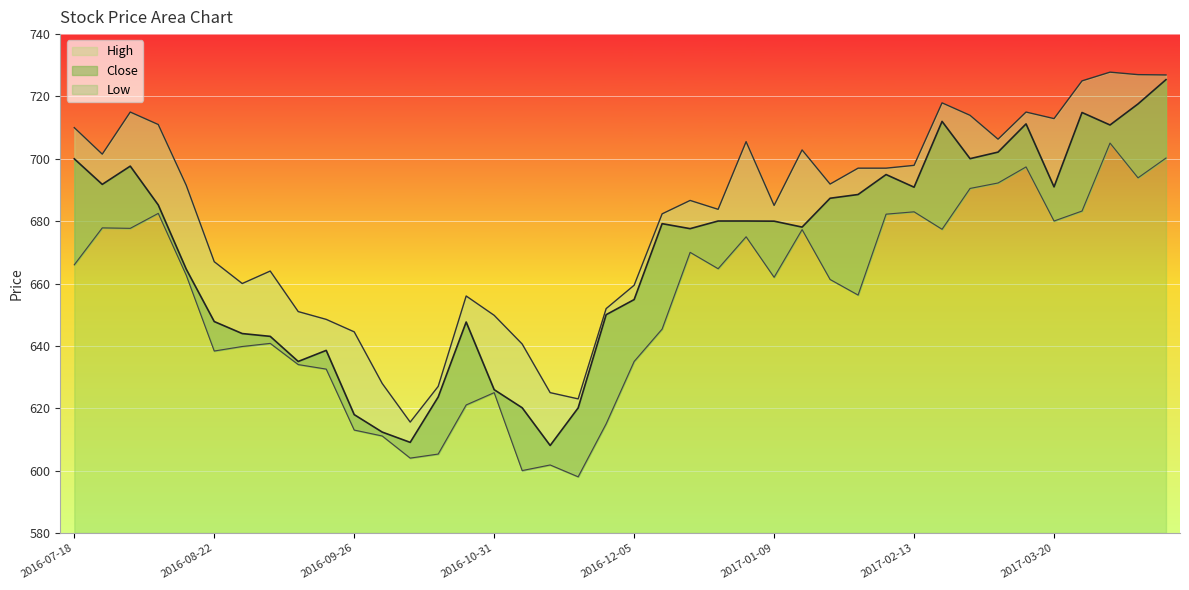

At how many categories does at least one series exceed 723?

4